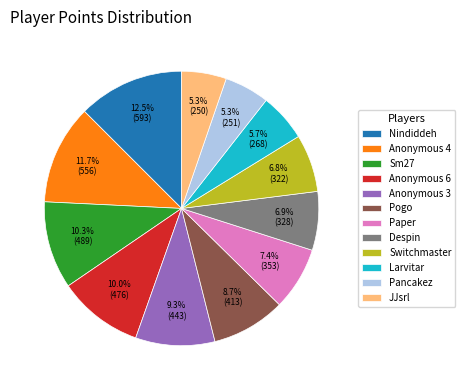

What is the largest slice in the pie chart?

Nindiddeh